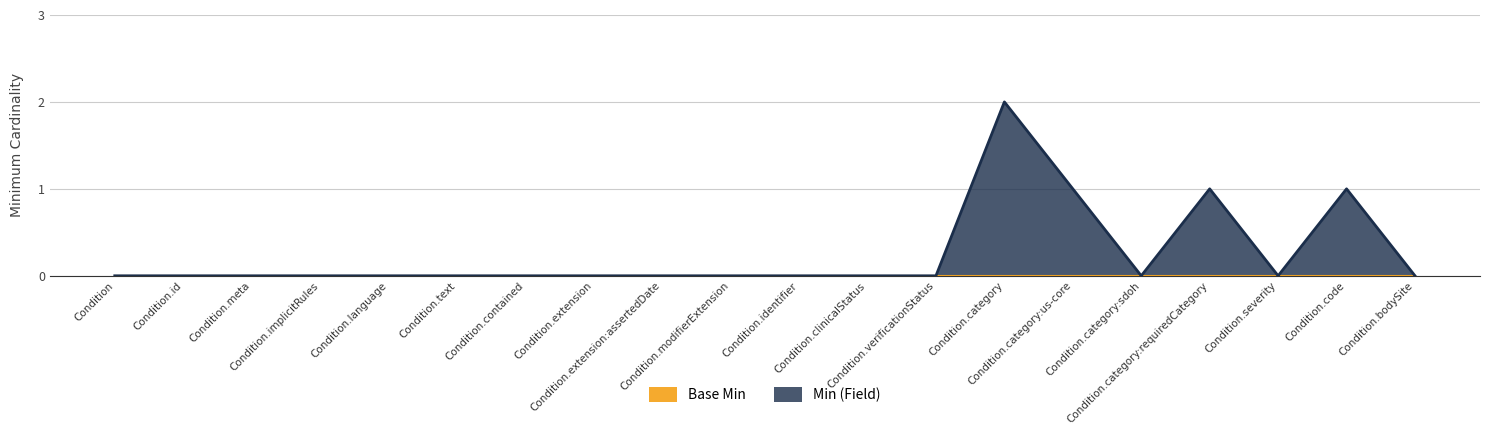

Rank the categories by value from lowest to highest.

Condition, Condition.id, Condition.meta, Condition.implicitRules, Condition.language, Condition.text, Condition.contained, Condition.extension, Condition.extension:assertedDate, Condition.modifierExtension, Condition.identifier, Condition.clinicalStatus, Condition.verificationStatus, Condition.category:sdoh, Condition.severity, Condition.bodySite, Condition.category:us-core, Condition.category:requiredCategory, Condition.code, Condition.category